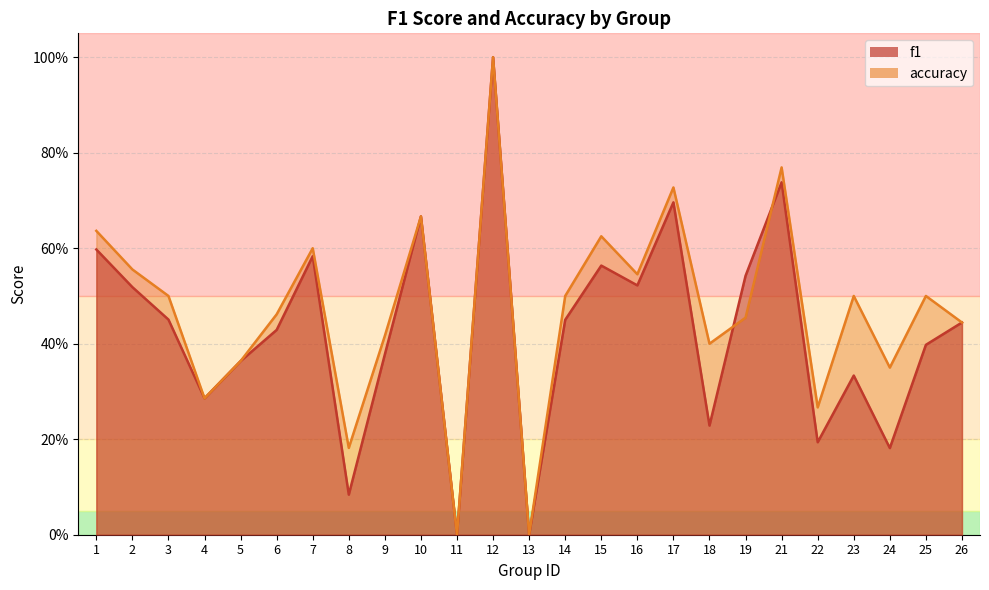

Between which two adjacent categories do f1 and accuracy first intersect?

18 and 19